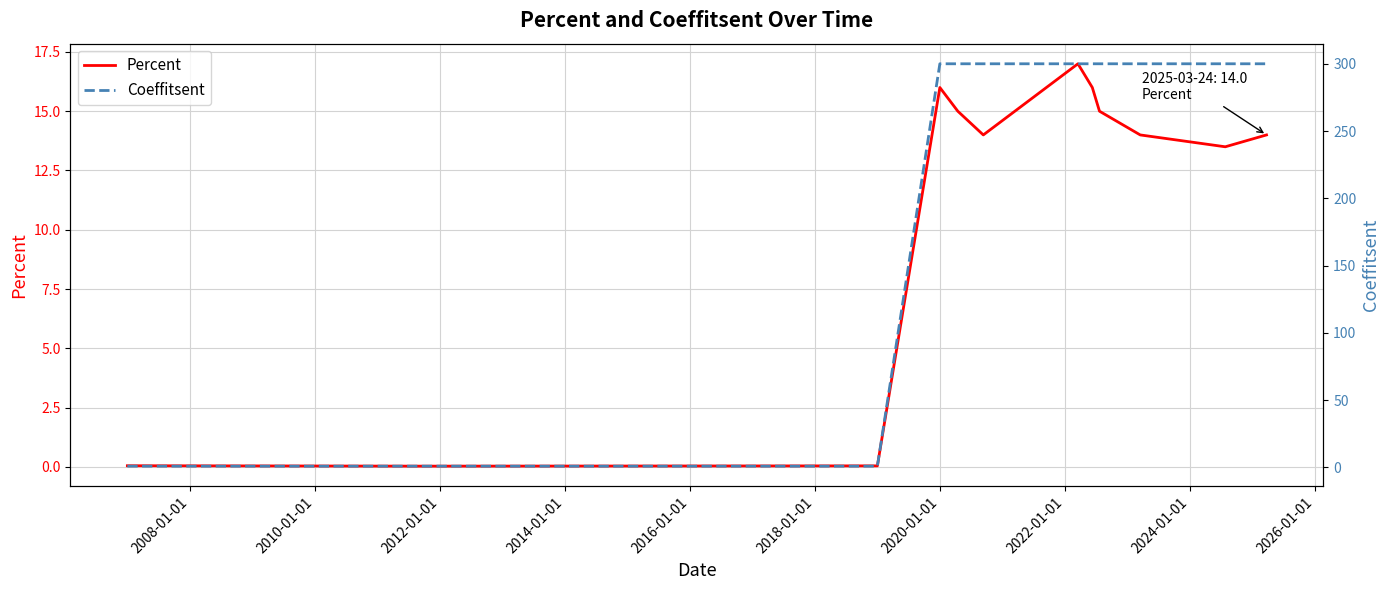

What is the maximum value for Percent?

17.0